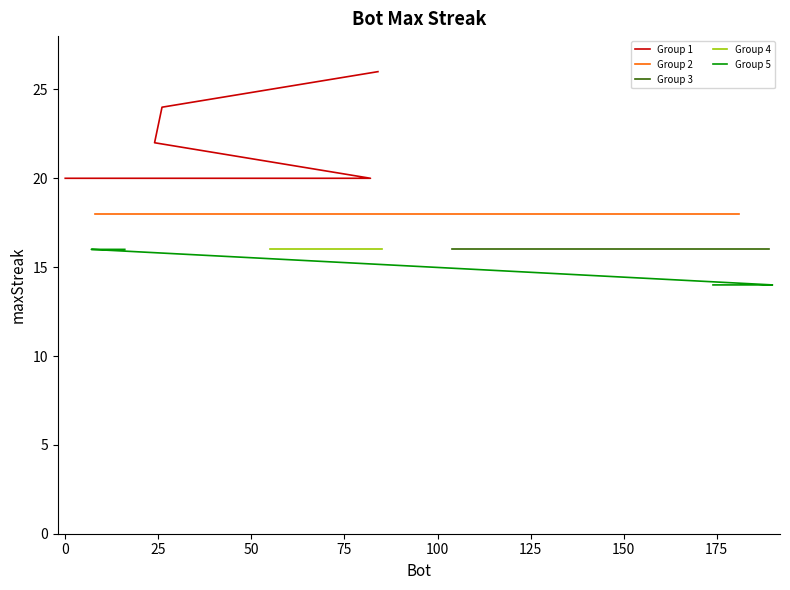

The Group 4 series shows 10 at 100. True or false?

False